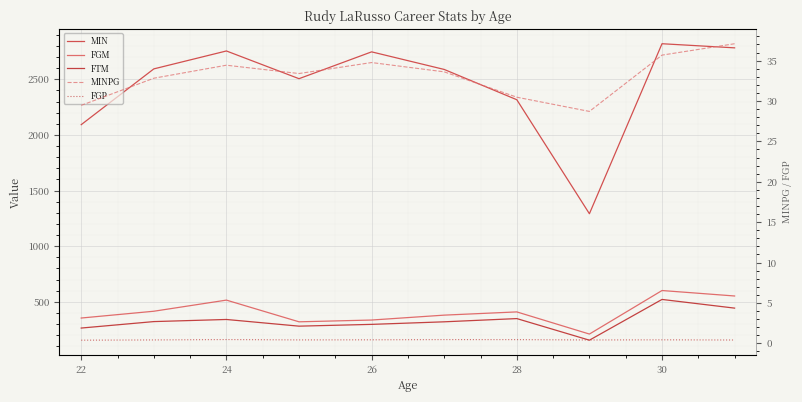

What are all the series names shown in the legend?

MIN, FGM, FTM, MINPG, FGP